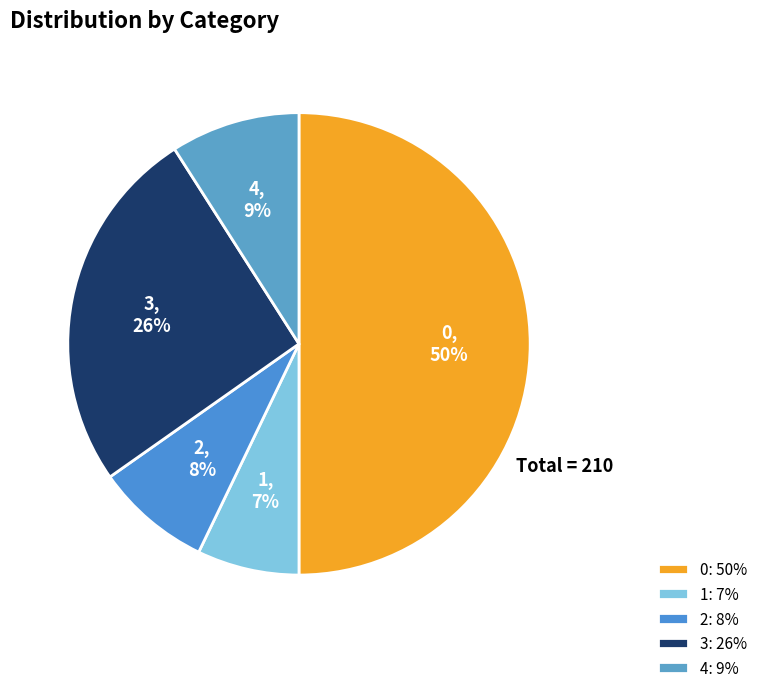

What percentage is NOT represented by 2?

91.9%